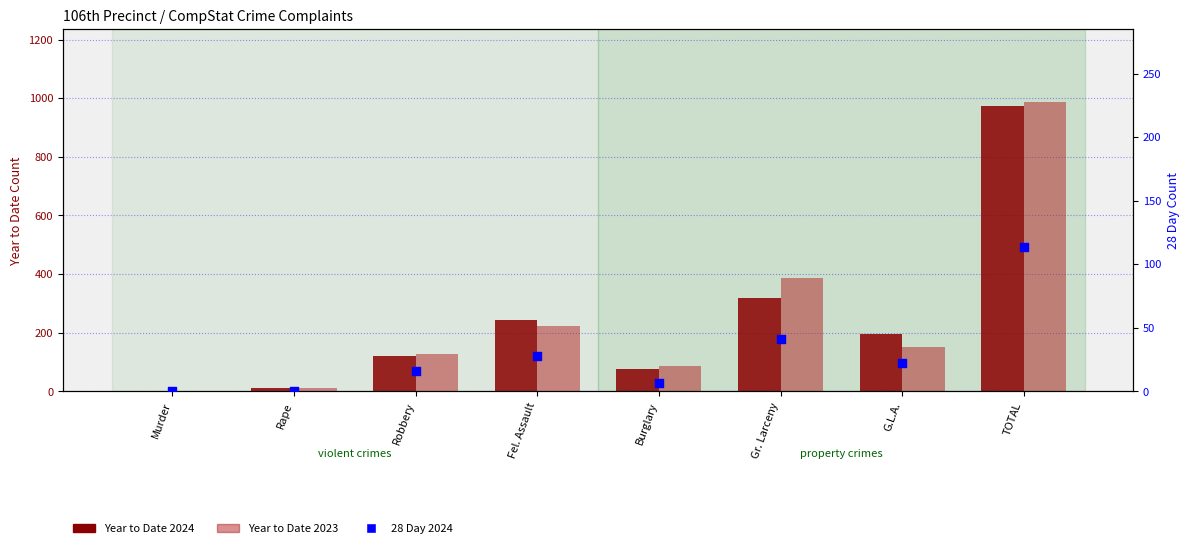

Which series has the largest total across all categories?

Year to Date 2023